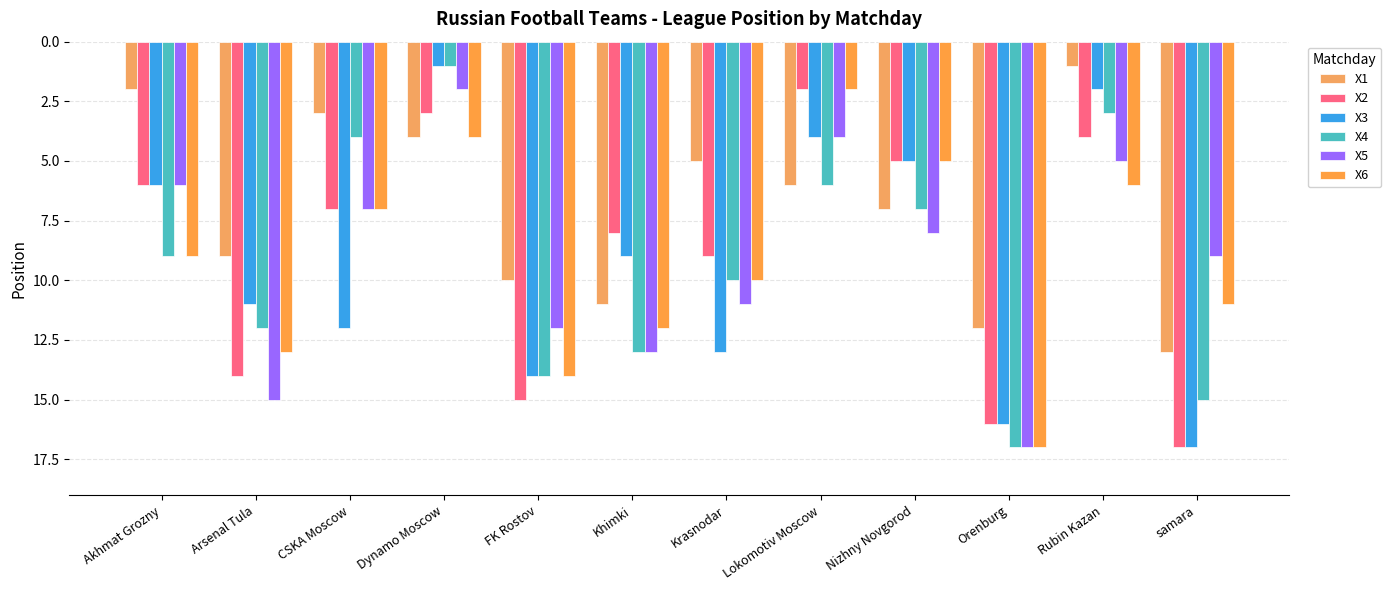

What are all the series names shown in the legend?

X1, X2, X3, X4, X5, X6